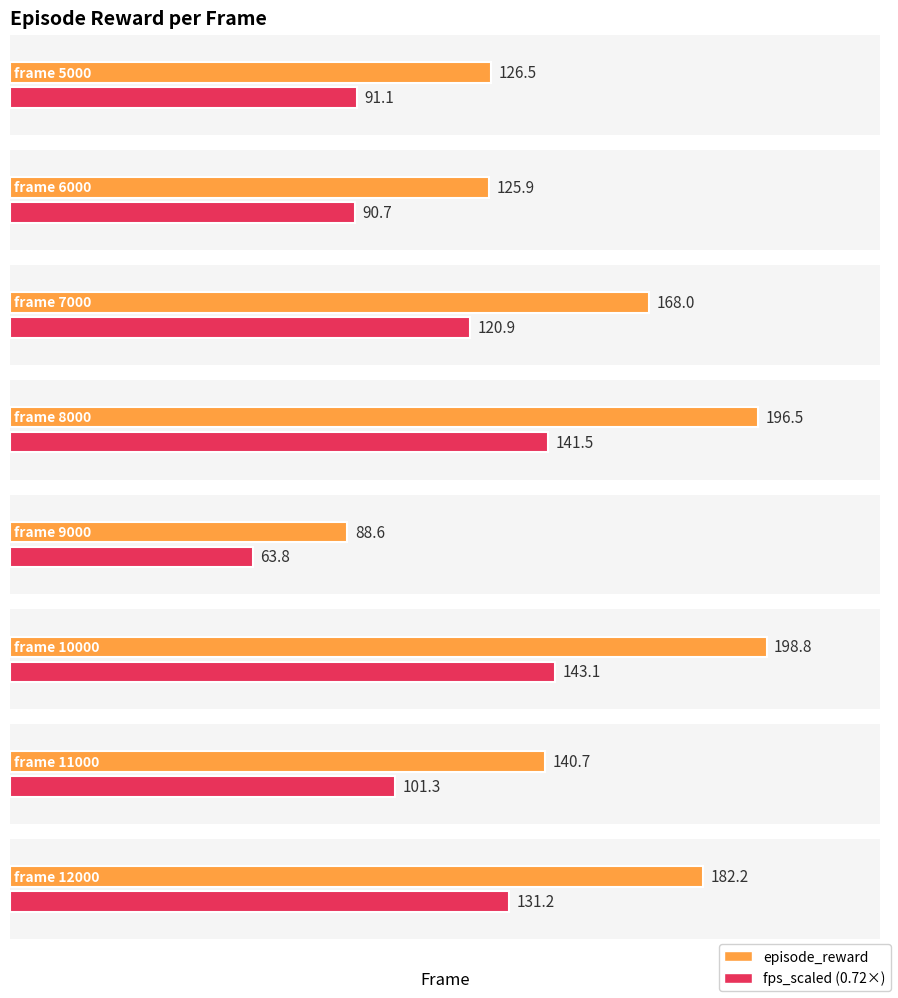

What is the ratio of the value at 11000 to the value at 7000?

0.8